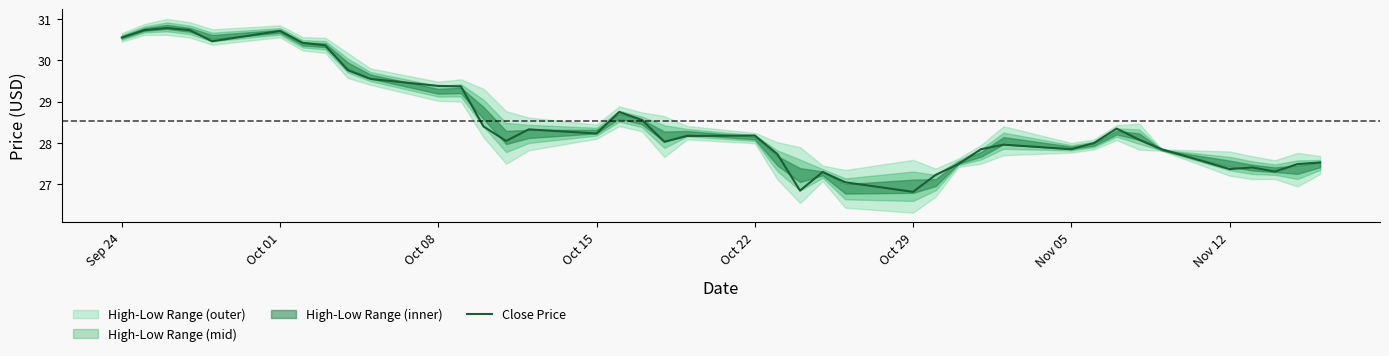

The value of Close Price at Nov 05 is 27.9. True or false?

True